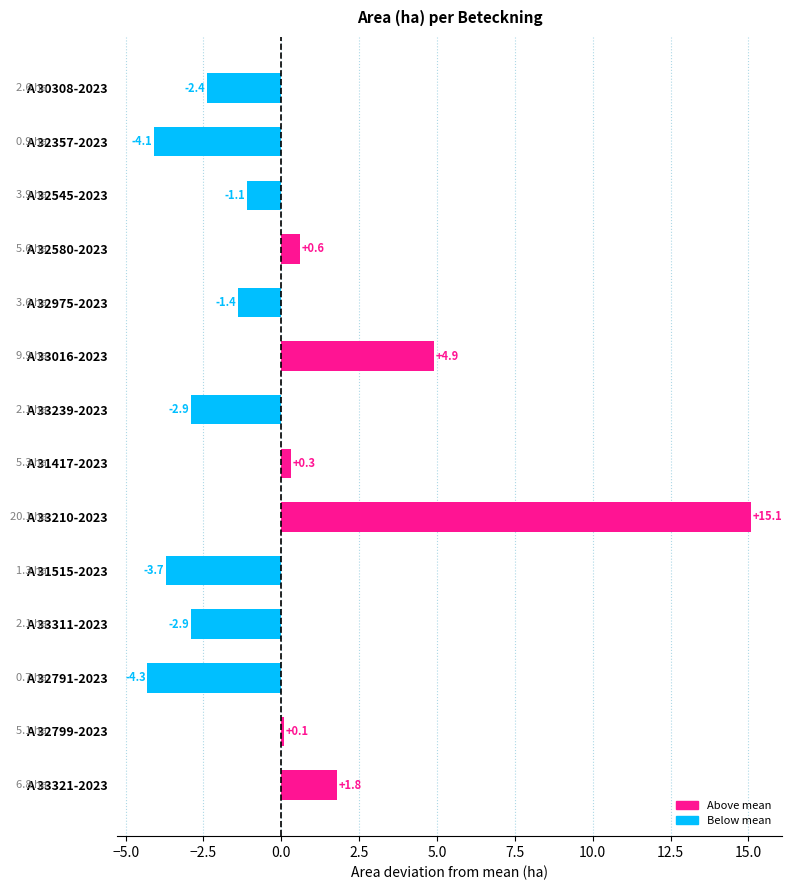

Reading top to bottom, list all the values displayed in this chart.

A 30308-2023=-2.4	A 32357-2023=-4.1	A 32545-2023=-1.1	A 32580-2023=0.6	A 32975-2023=-1.4	A 33016-2023=4.9	A 33239-2023=-2.9	A 31417-2023=0.3	A 33210-2023=15.1	A 31515-2023=-3.7	A 33311-2023=-2.9	A 32791-2023=-4.3	A 32799-2023=0.1	A 33321-2023=1.8